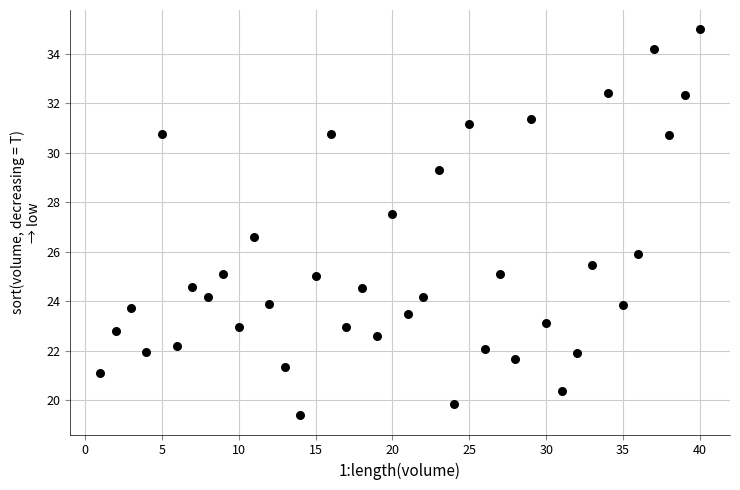

What is the range of X values (max minus min)?

39.0